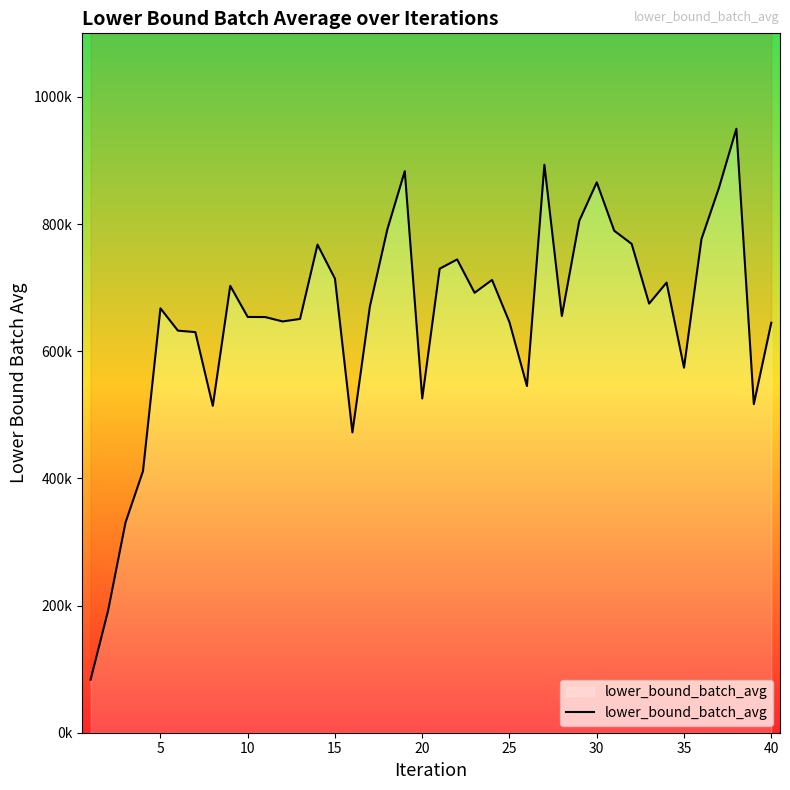

The chart shows a value of 987520.2 at 30. True or false?

False